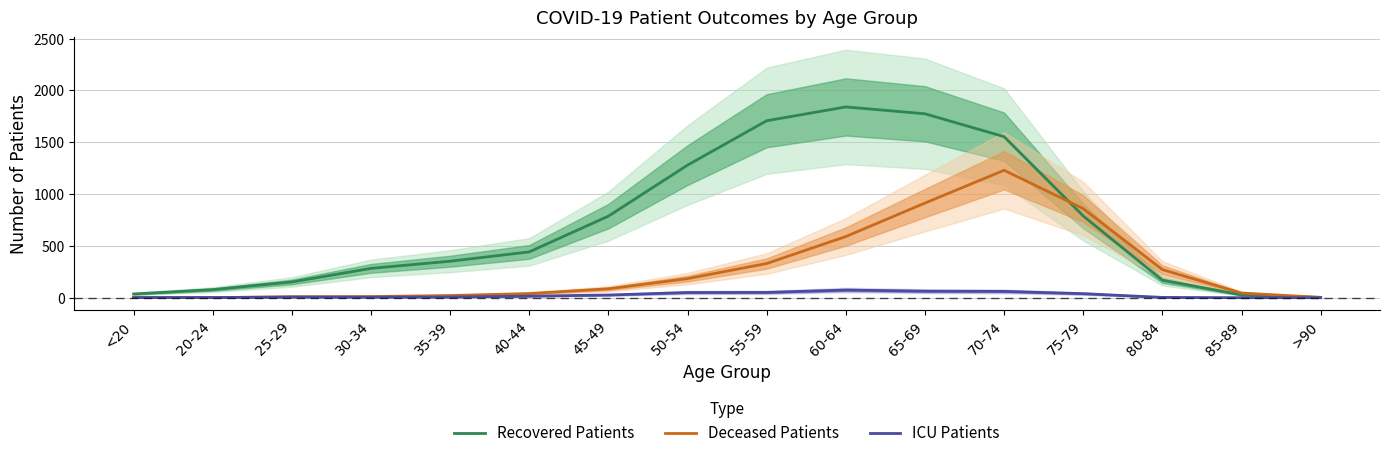

Which label corresponds to the smallest value in the chart?

20-24